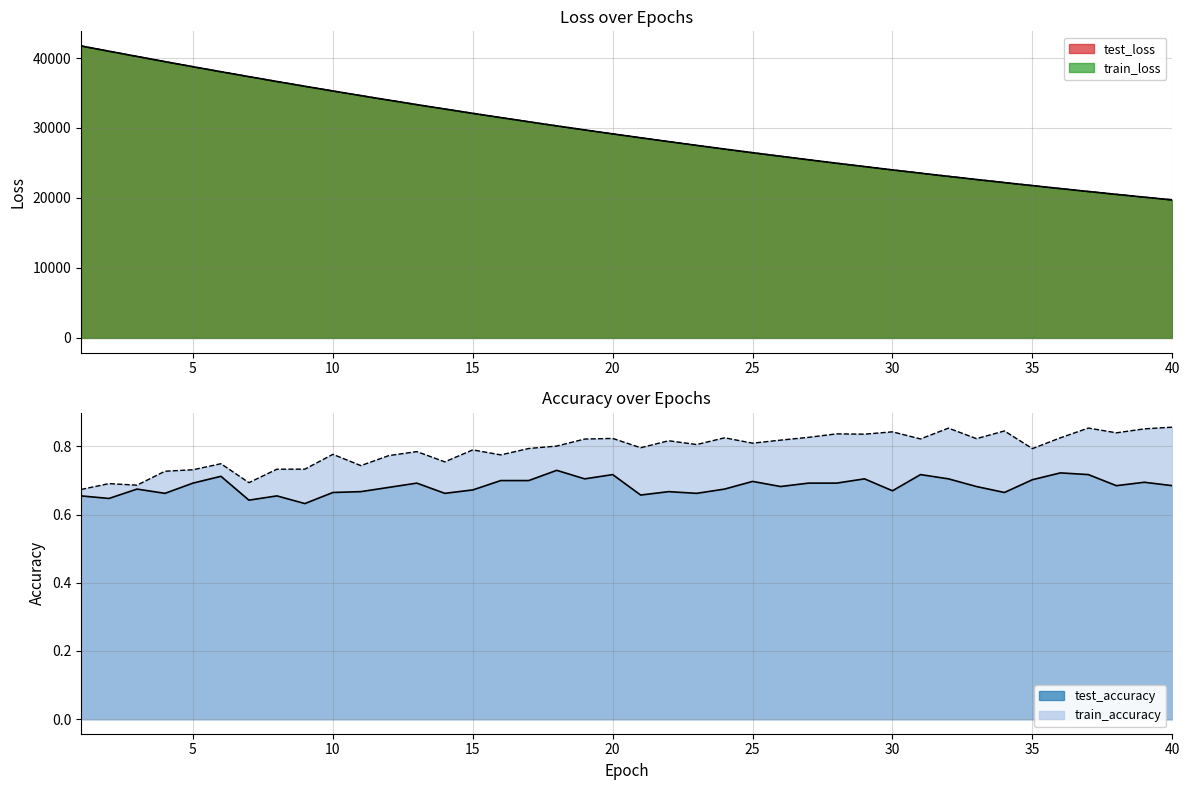

Which series has the widest spread of values?

test_loss